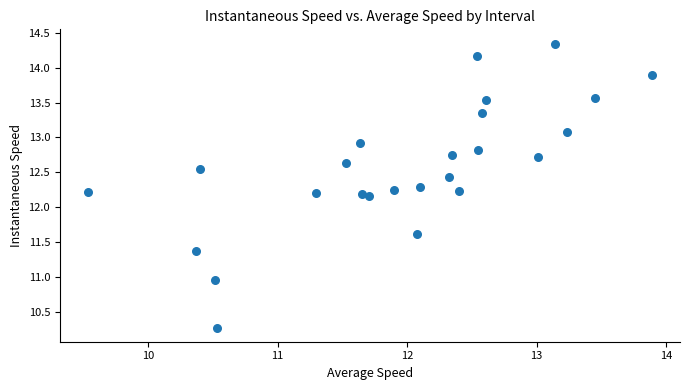

What is the range of Y values (max minus min)?

4.1